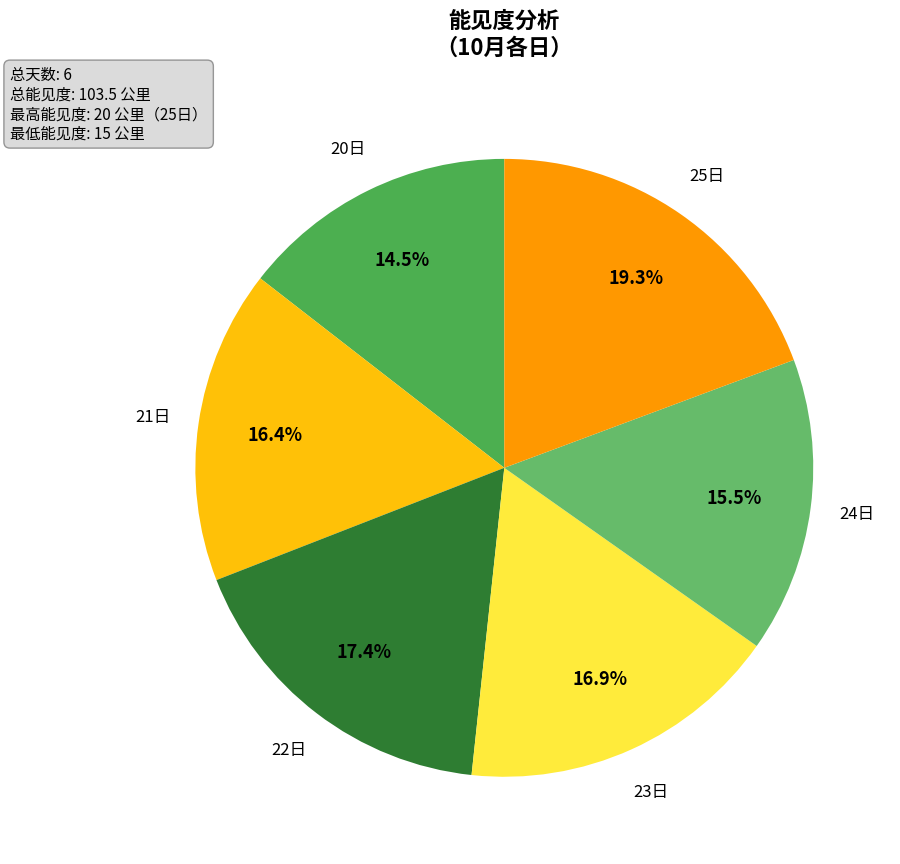

Count the number of slices in the pie.

6